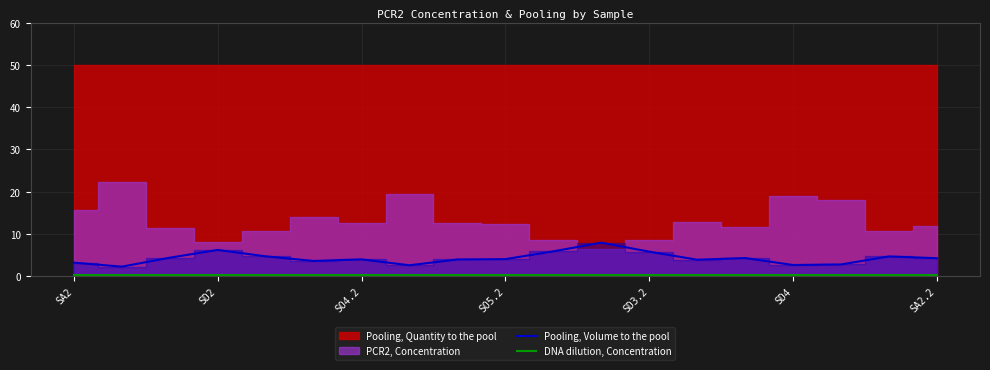

Which has a higher value, 14 or 16?

14